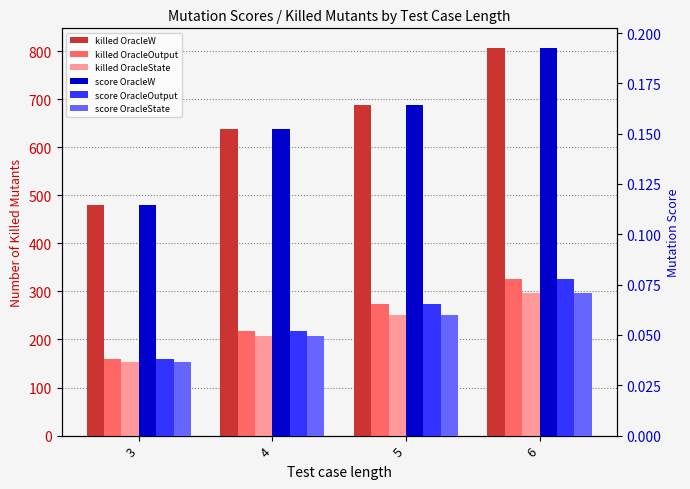

Does the chart contain stacked bars?

No